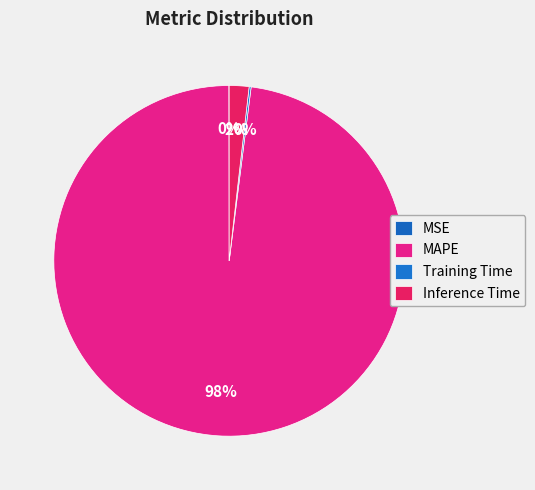

How many segments does this pie chart have?

4